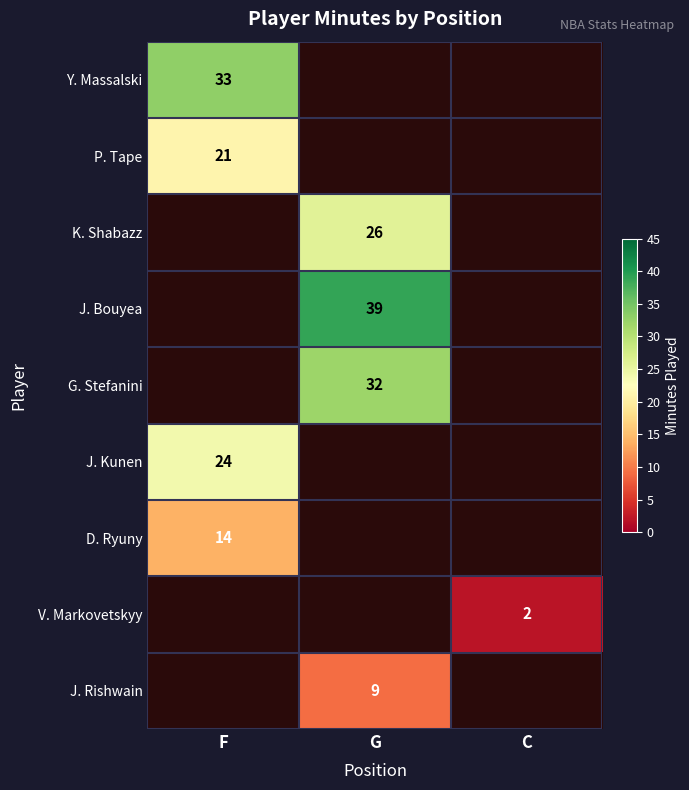

How many distinct data groups are displayed?

9